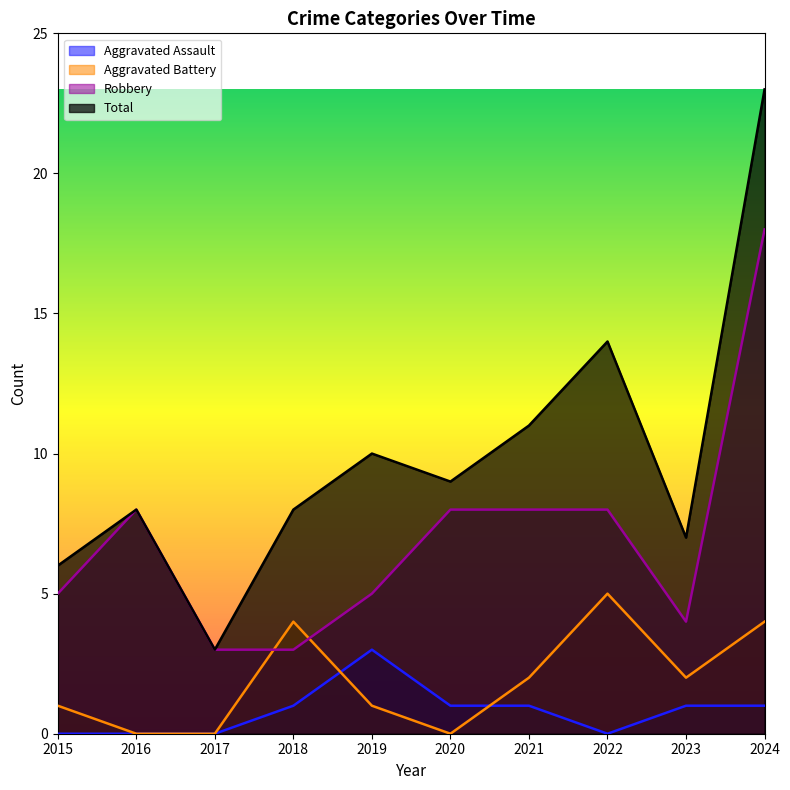

Reading left to right, extract all data points from this chart.

Aggravated Assault: 2015=0	2016=0	2017=0	2018=1	2019=3	2020=1	2021=1	2022=0	2023=1	2024=1
Aggravated Battery: 2015=1	2016=0	2017=0	2018=4	2019=1	2020=0	2021=2	2022=5	2023=2	2024=4
Robbery: 2015=5	2016=8	2017=3	2018=3	2019=5	2020=8	2021=8	2022=8	2023=4	2024=18
Total: 2015=6	2016=8	2017=3	2018=8	2019=10	2020=9	2021=11	2022=14	2023=7	2024=23